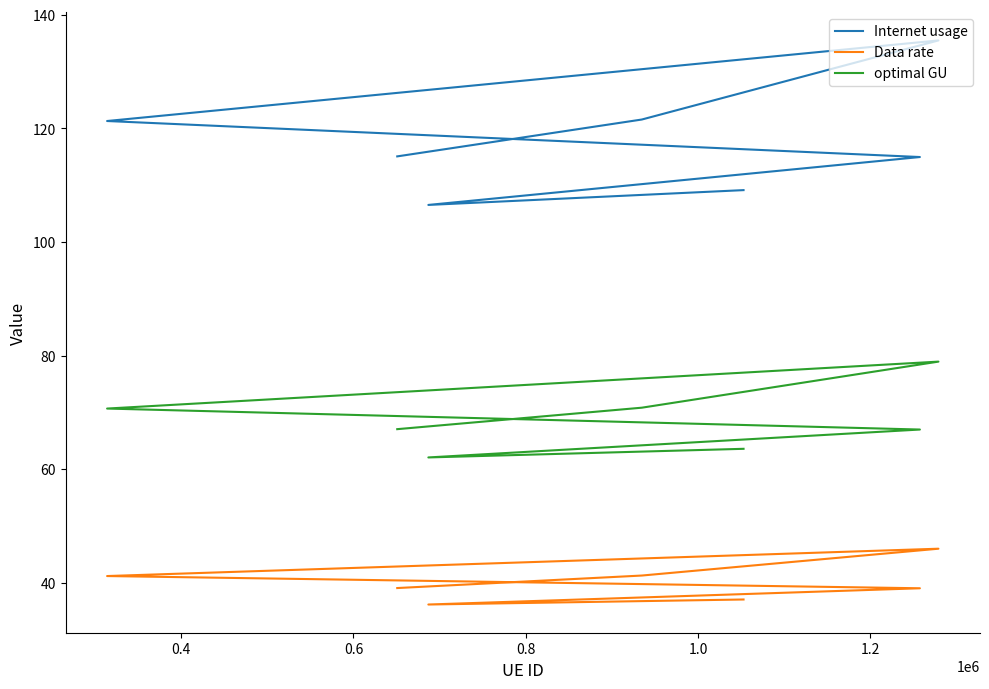

True or false: Internet usage and optimal GU intersect in this chart.

False